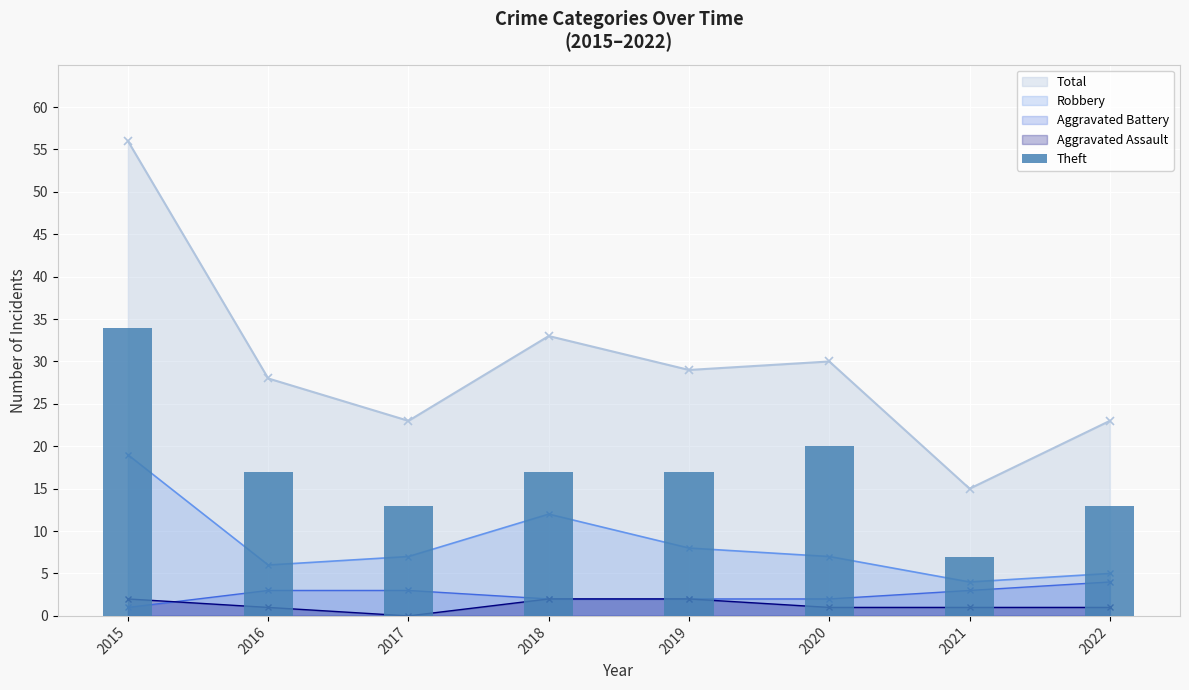

How many data points does each series have?

8